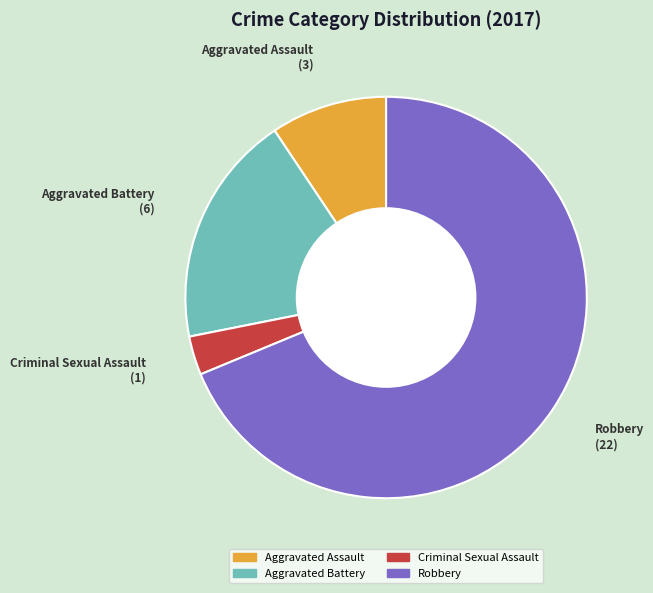

The Aggravated Assault slice represents 9% of the pie. True or false?

True